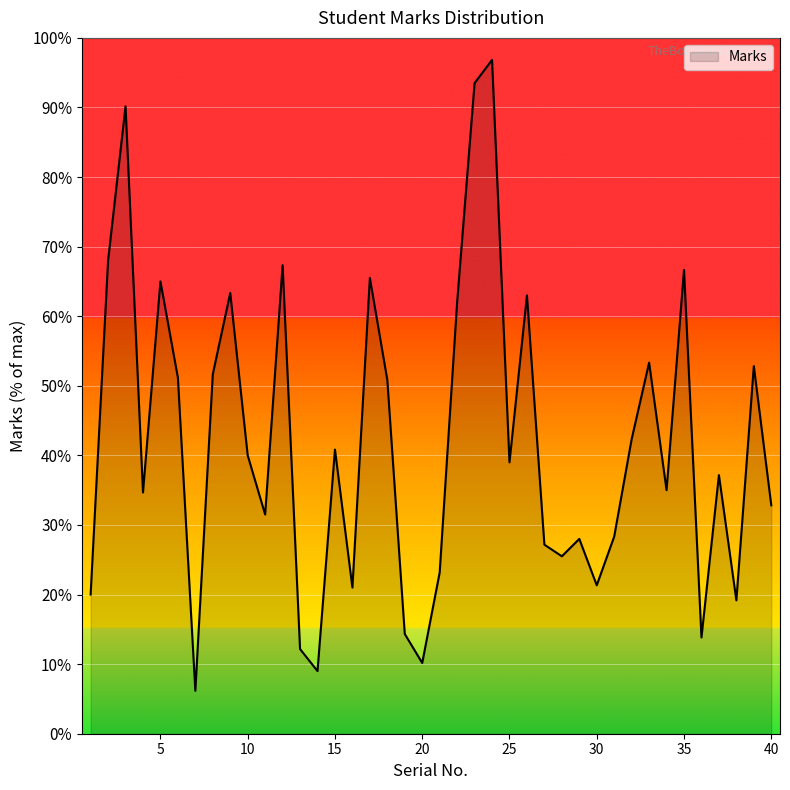

What is the difference between the maximum and minimum values?

90.7